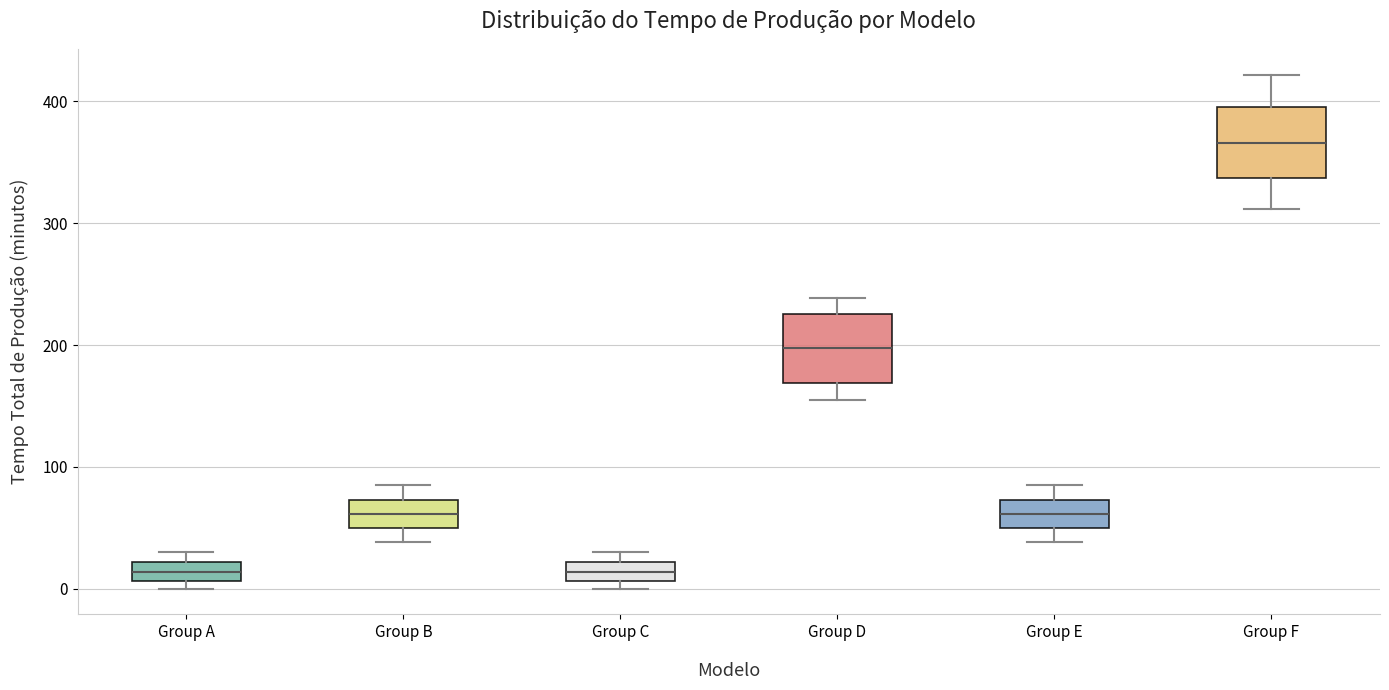

Reading left to right, read every box against the y-axis: the position of its median line, the range the box covers, and the ends of its whiskers. The values are not printed on the chart, so give them approximately, as read against the axis.

Group A: median 10 (inside the box), box 10 to 20, whiskers 0 to 30
Group B: median 60, box 50 to 70, whiskers 40 to 90
Group C: median 10 (inside the box), box 10 to 20, whiskers 0 to 30
Group D: median 200, box 170 to 230, whiskers 160 to 240
Group E: median 60, box 50 to 70, whiskers 40 to 90
Group F: median 370, box 340 to 400, whiskers 310 to 420